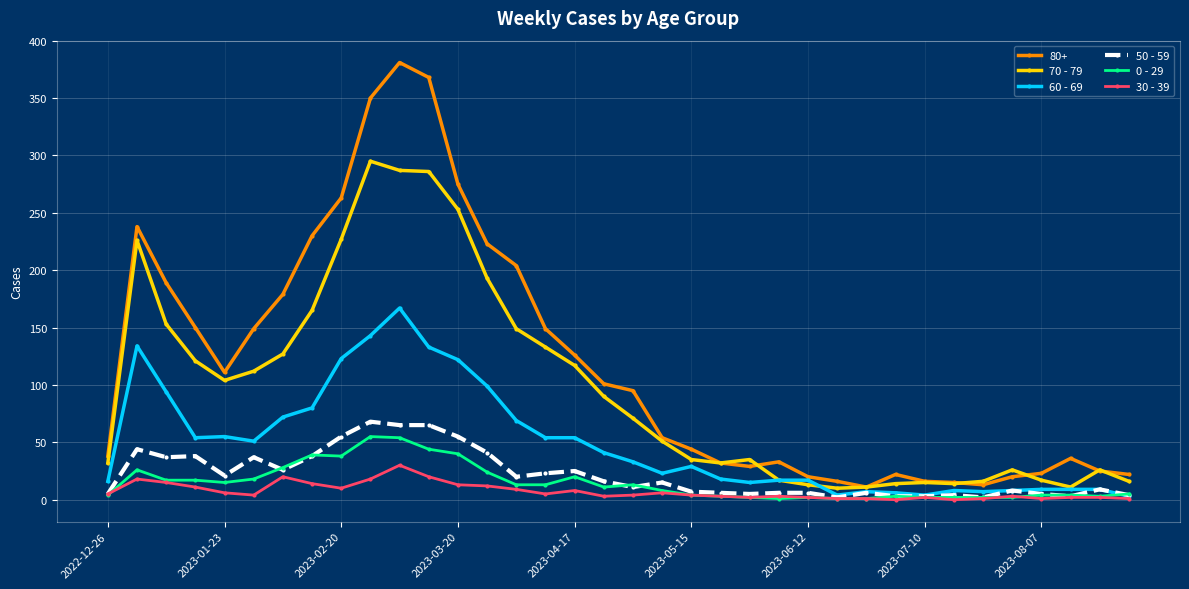

Which series has the largest range (max minus min)?

80+